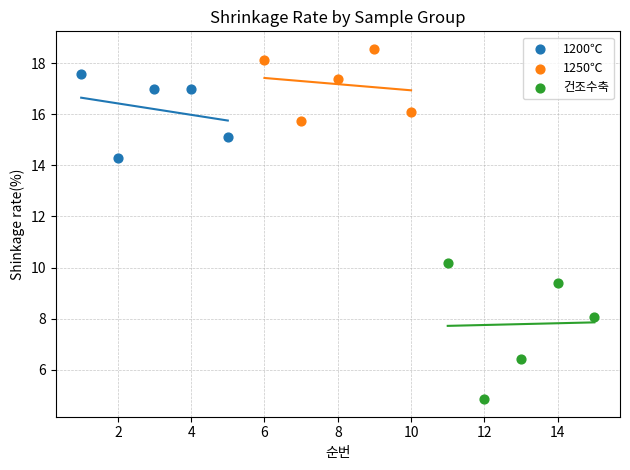

Which series reaches the maximum Y coordinate?

1250℃